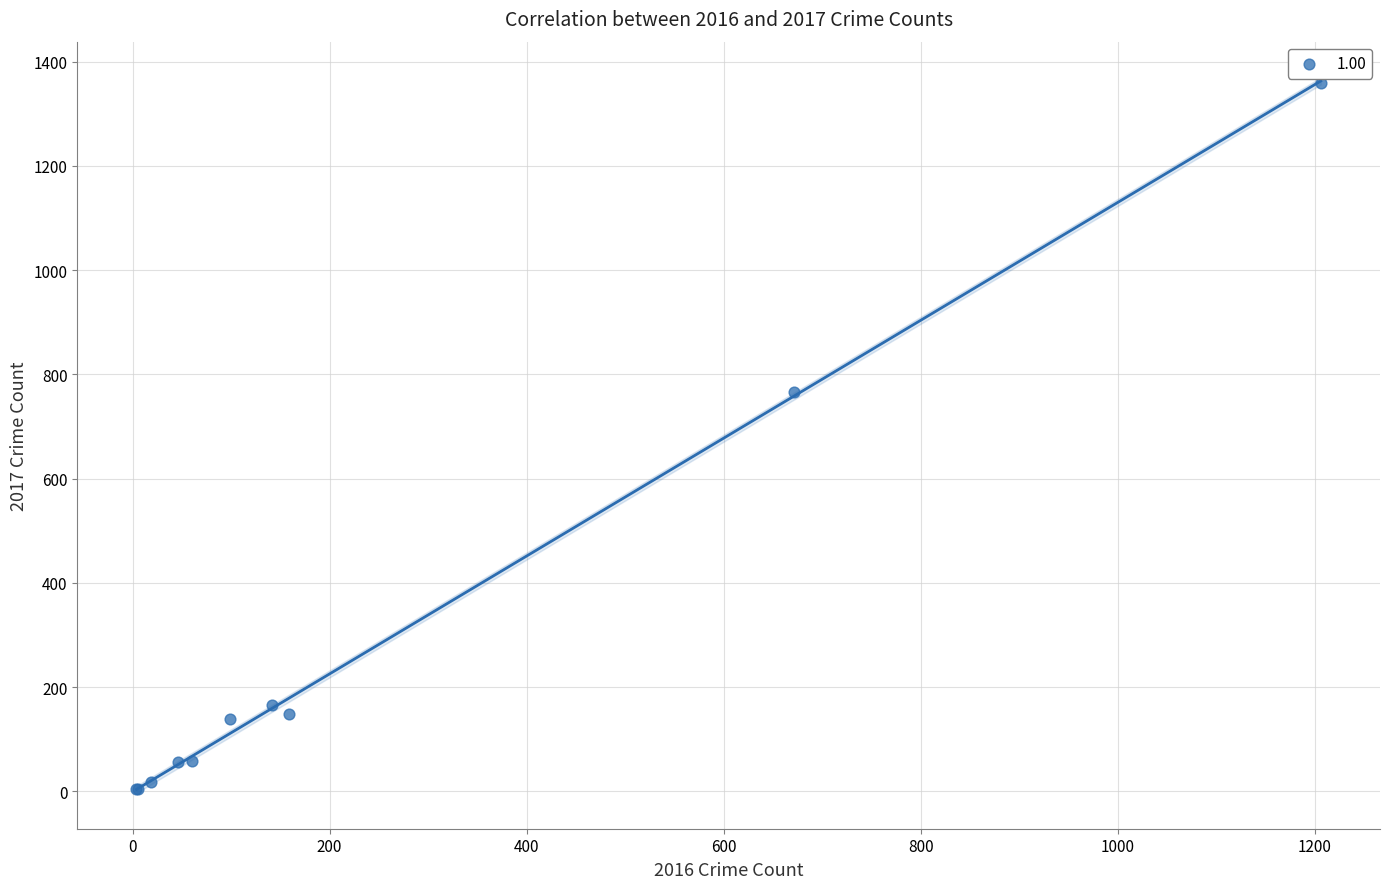

What Y value in the scatter plot is closest to 682?

766